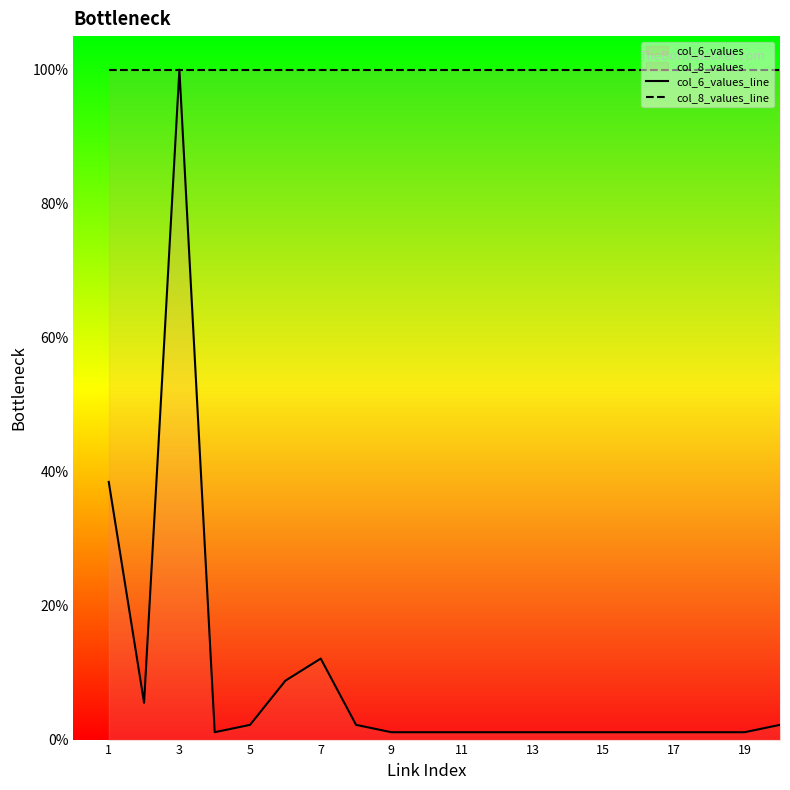

List the series in order of their overall mean, lowest first.

col_6_values_line, col_8_values_line